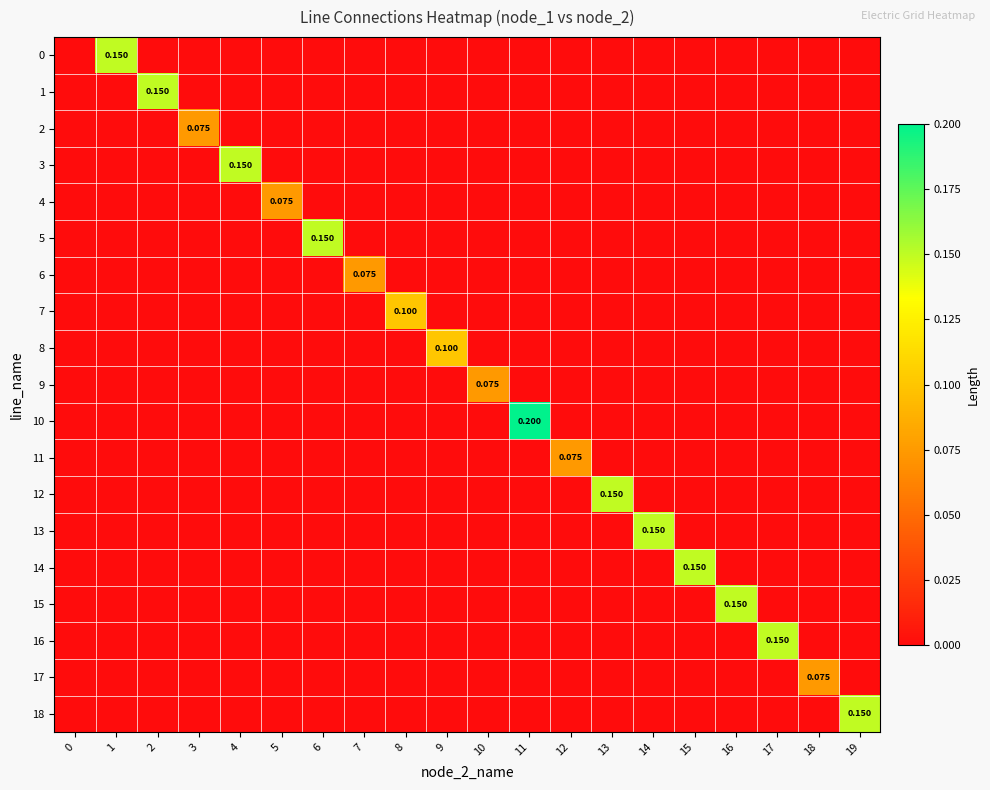

How many data points in 2 are above 0?

1